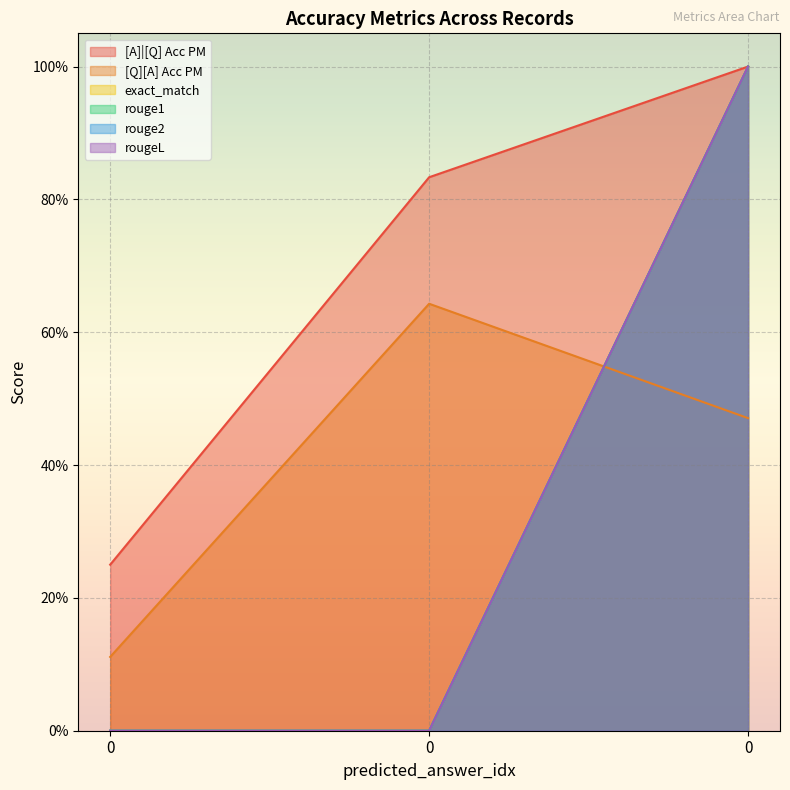

How many data points in exact_match are above 0?

1